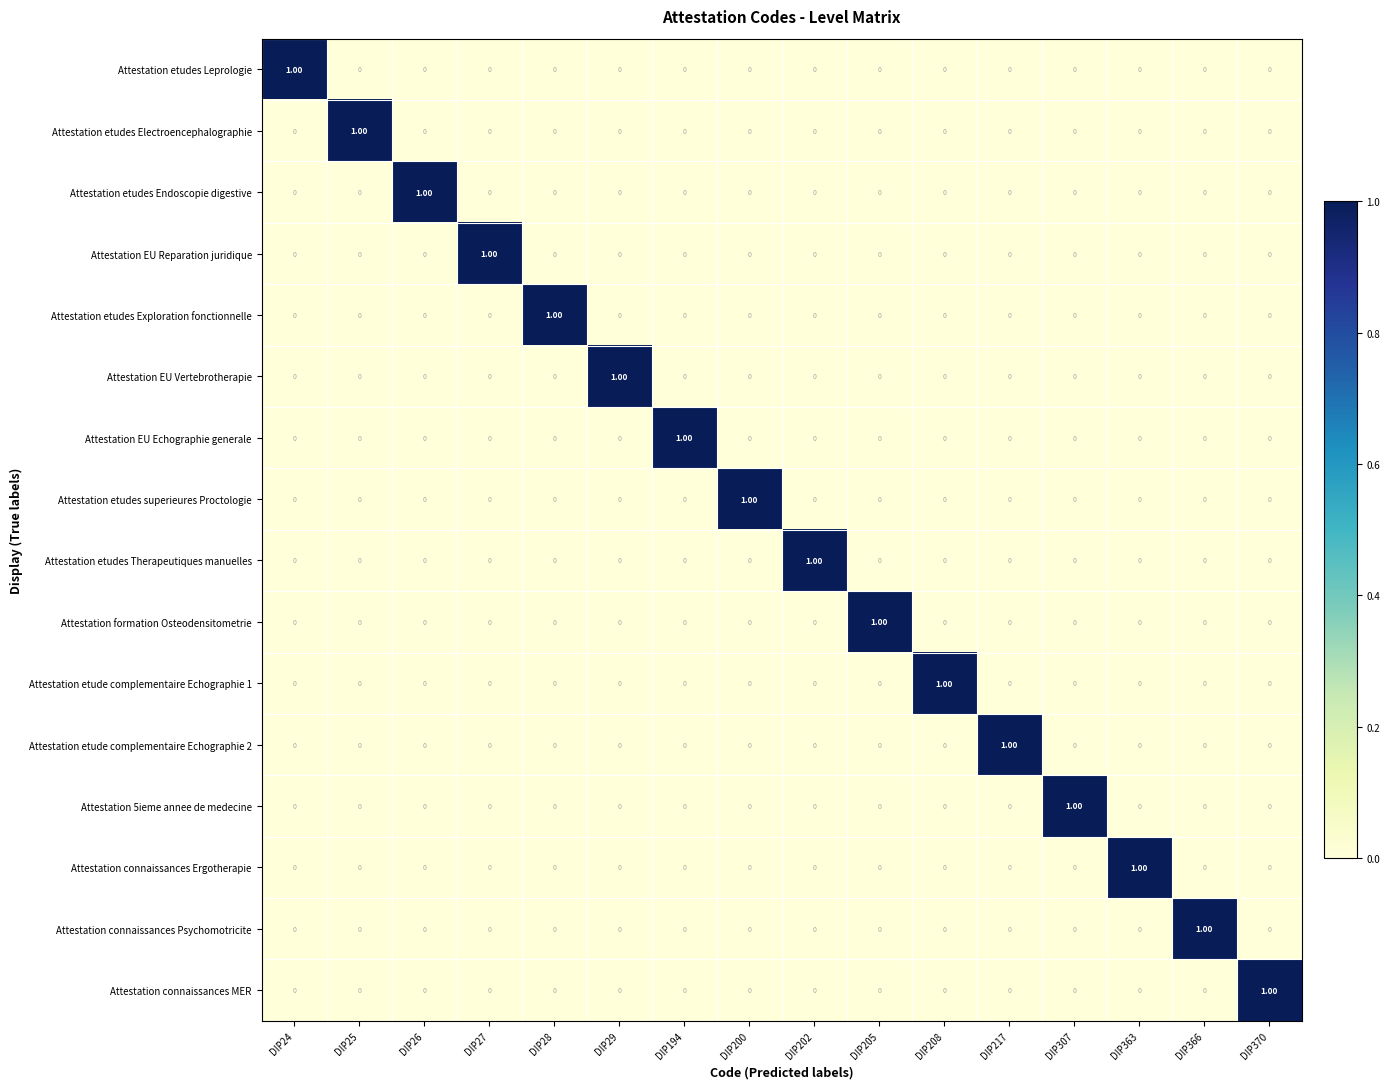

What is the total value across all series at DIP205?

1